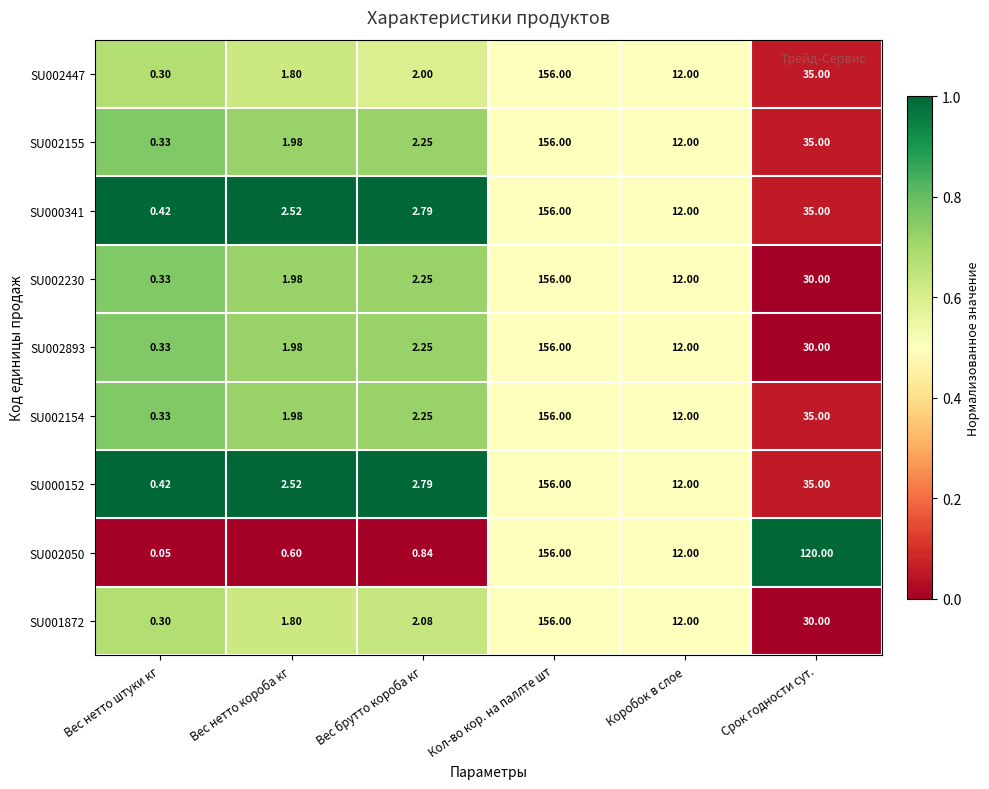

Which category has the lowest value across all series?

Вес нетто штуки кг